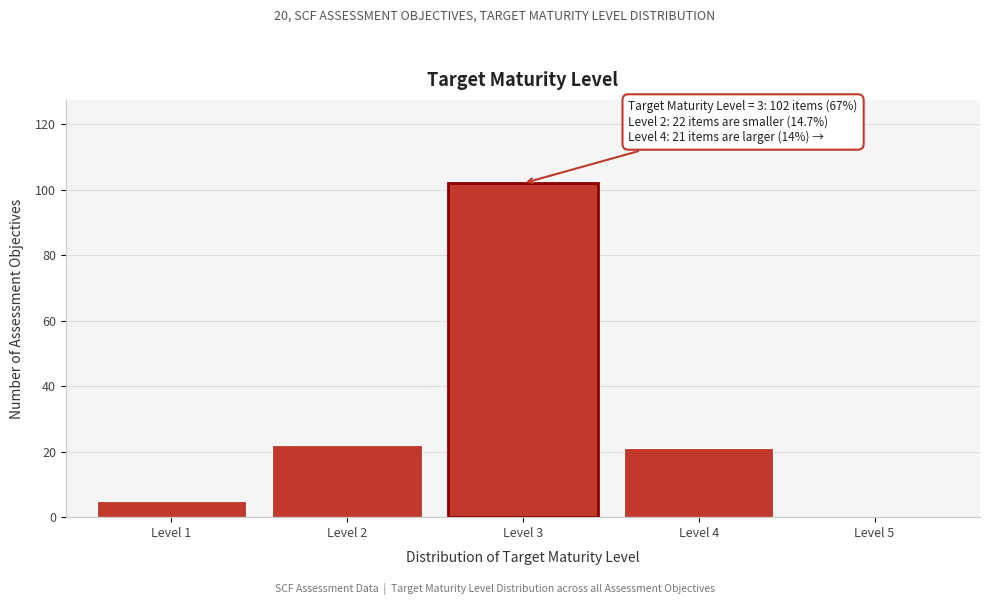

Reading right to left, list all the values displayed in this chart.

Level 5=0	Level 4=21	Level 3=102	Level 2=22	Level 1=5